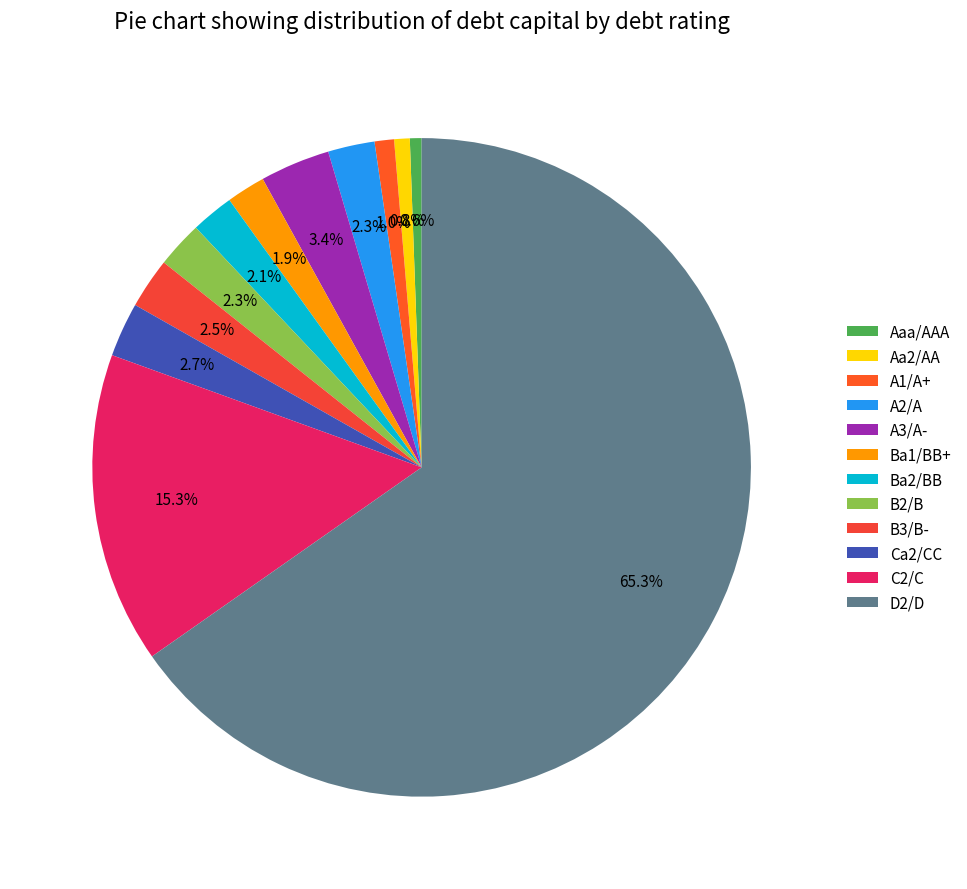

The Ba1/BB+ slice represents 2% of the pie. True or false?

True